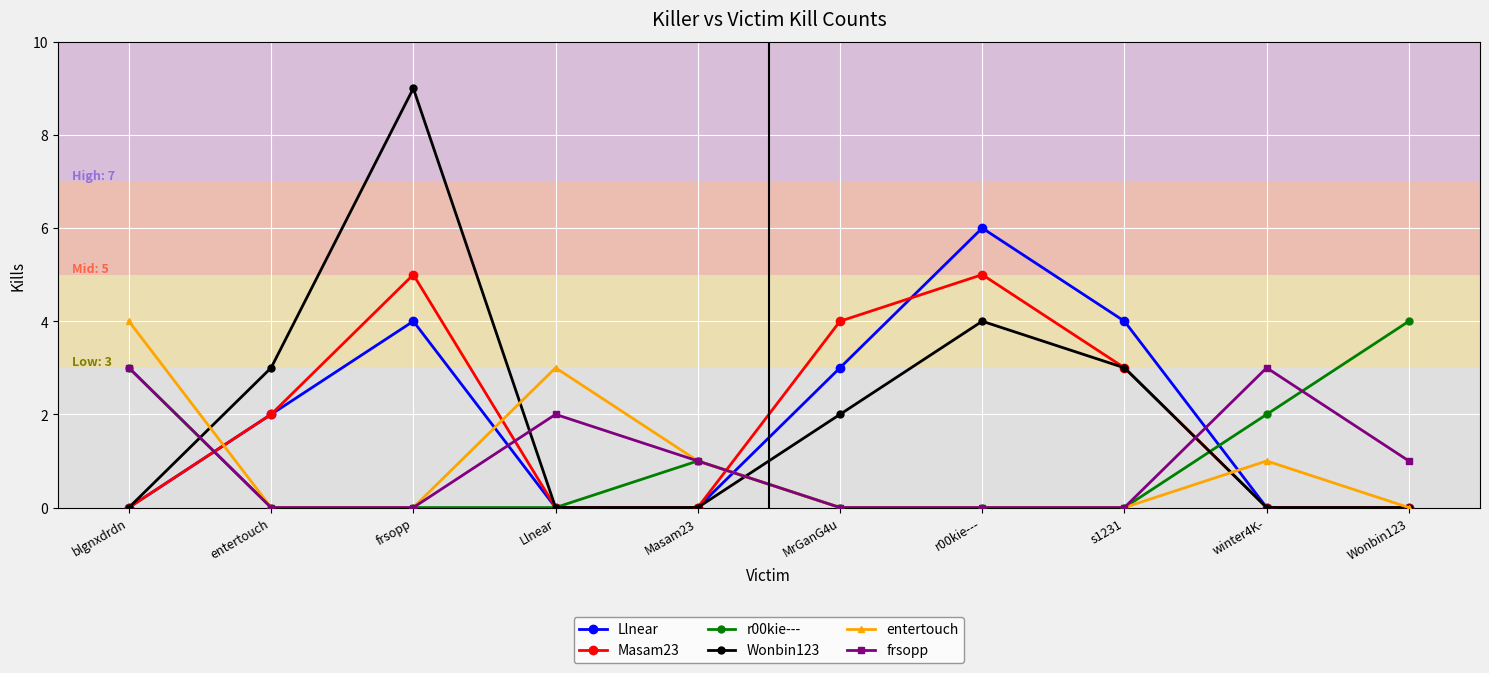

What is the difference between the maximum and second lowest values in the Masam23 series?

5